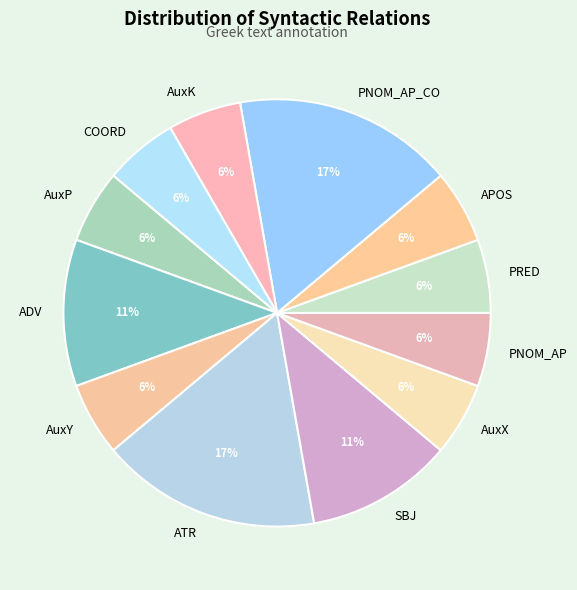

How many slices are in this pie chart?

12